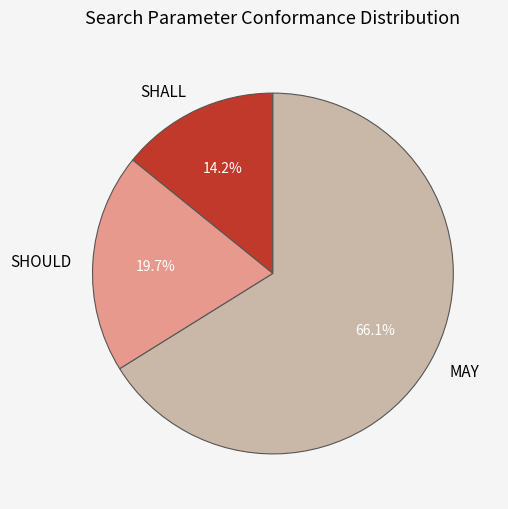

Is it true that SHOULD is 9% of the pie?

False